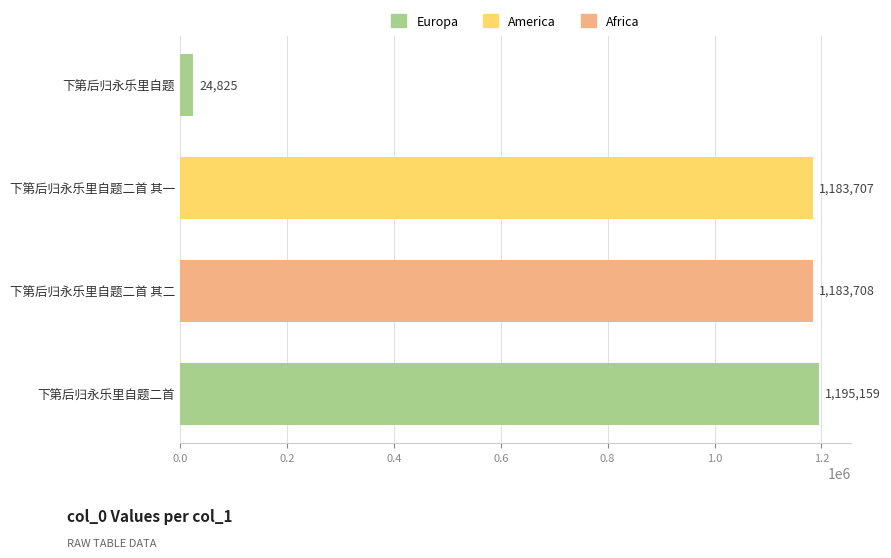

Which category has the highest value across all series?

下第后归永乐里自题二首